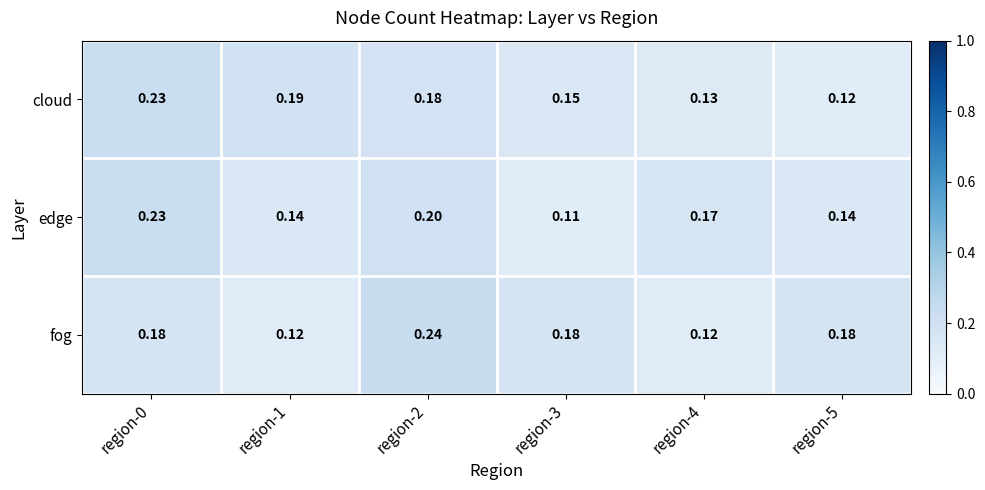

At how many categories does at least one series exceed 0?

6